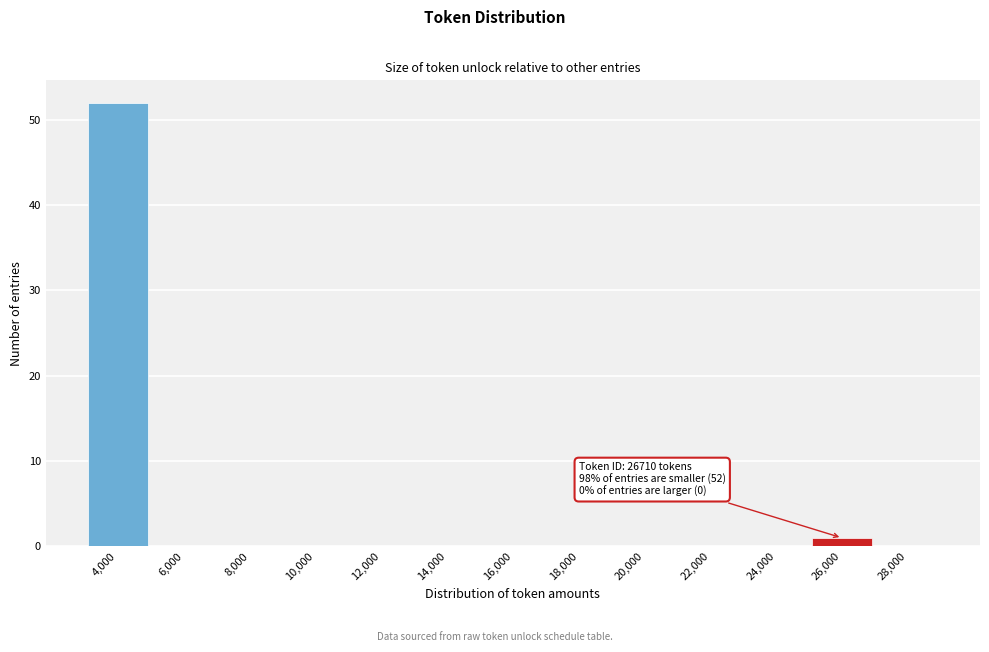

Reading left to right, what are all the values shown in this chart?

4,000=52	6,000=0	8,000=0	10,000=0	12,000=0	14,000=0	16,000=0	18,000=0	20,000=0	22,000=0	24,000=0	26,000=1	28,000=0